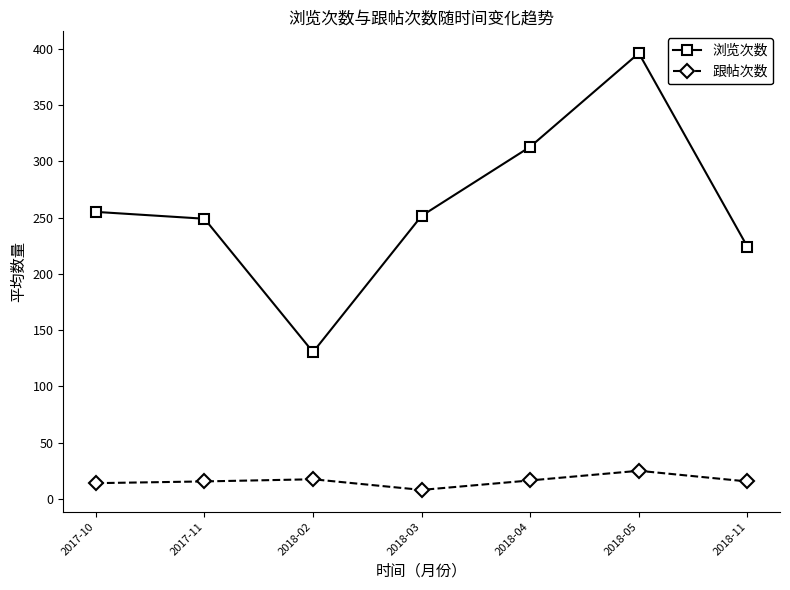

Read the 浏览次数 value at 2017-10.

255.0